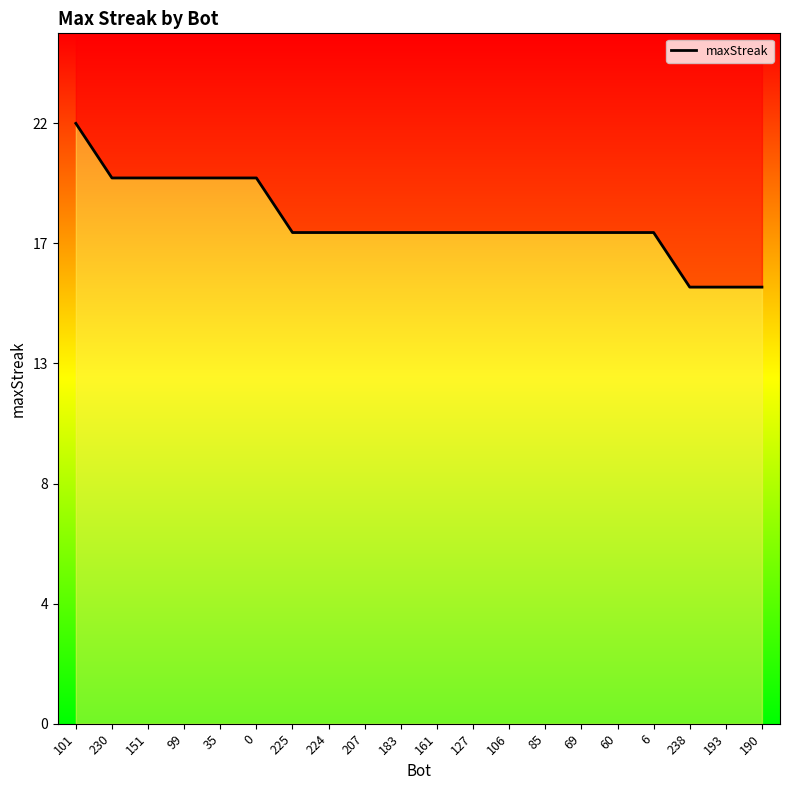

What is the label of the 14th point from the left?

85